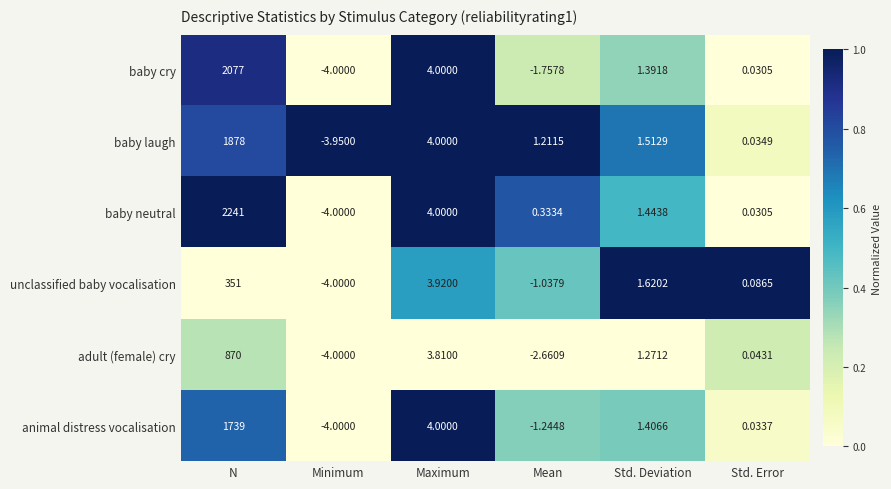

At which label is baby cry closest to 1036?

Maximum